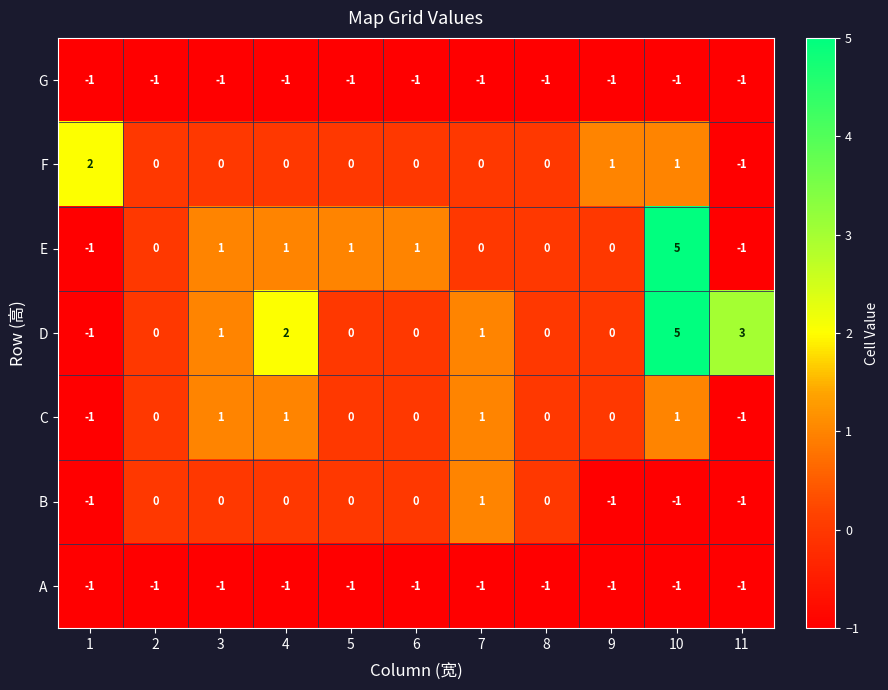

What is the difference between the highest and lowest values at 11?

4